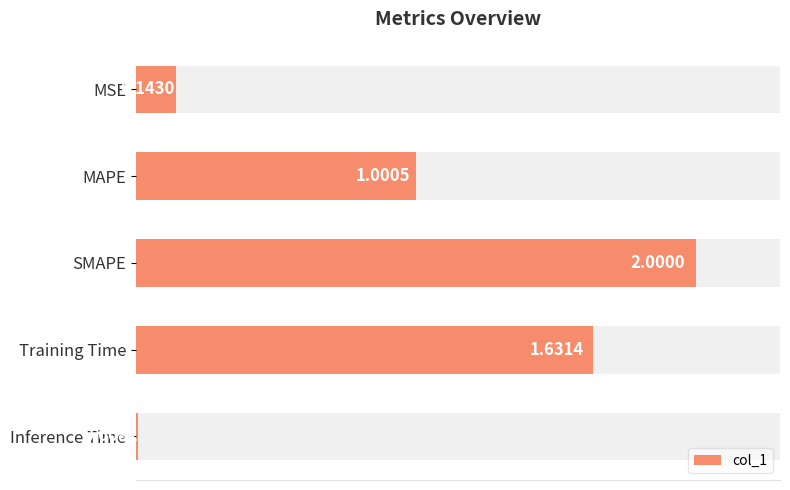

How many series are shown in this chart?

1